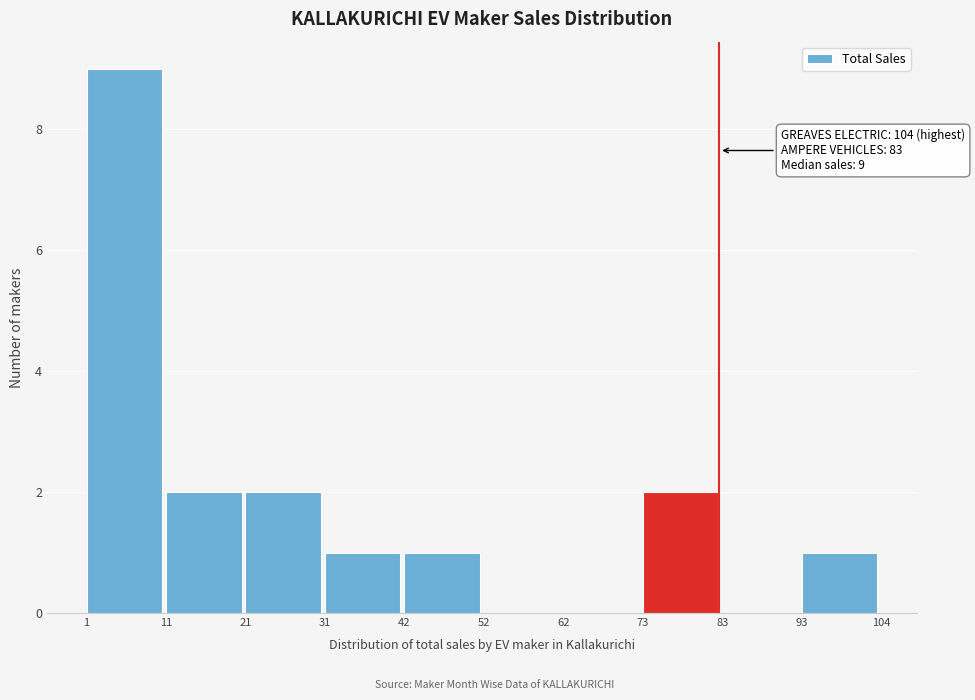

Over which range of the x-axis is the bar tallest?

1 to 11